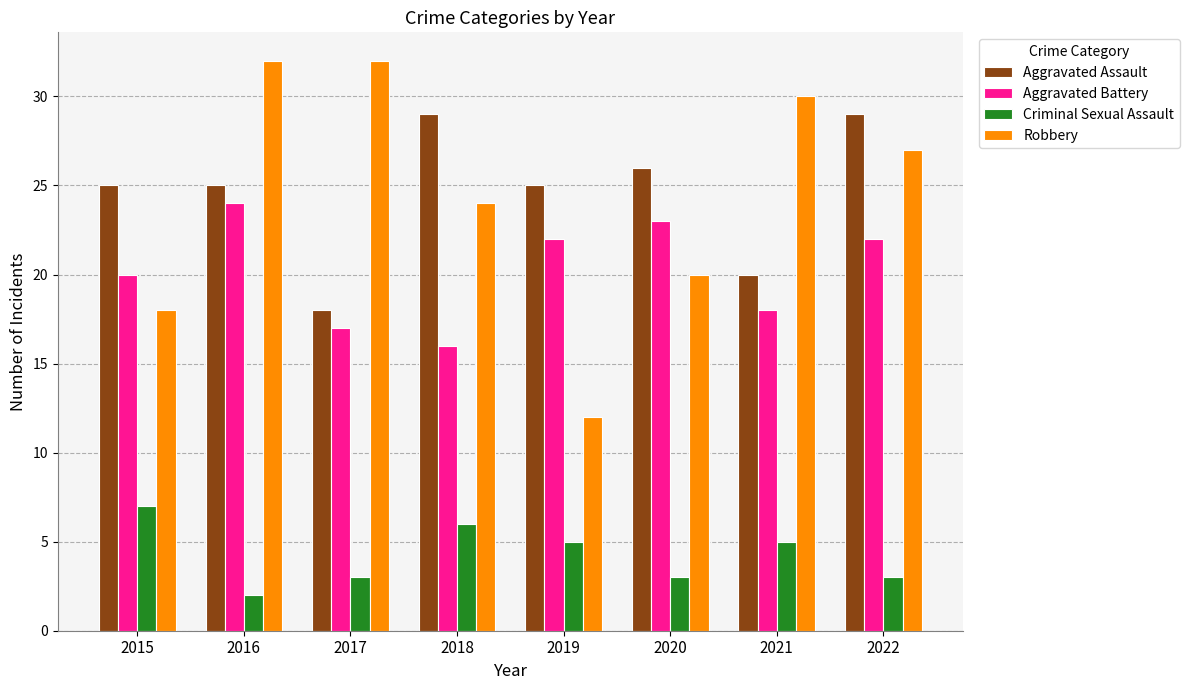

What is the difference between the maximum and minimum values in the Robbery series?

20